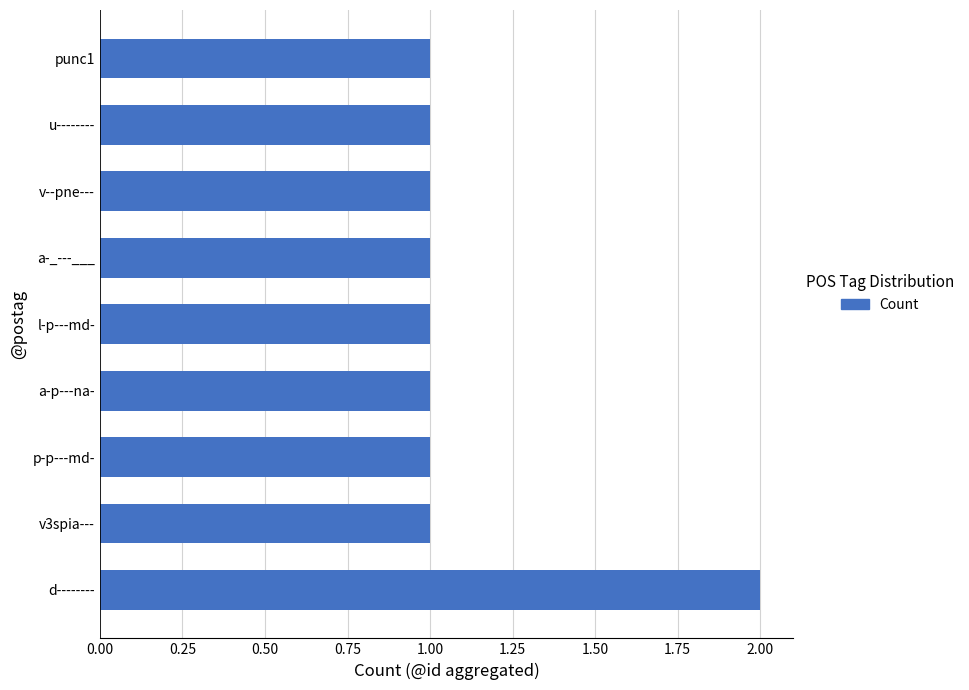

True or false: the data shows 2 at v3spia---.

False